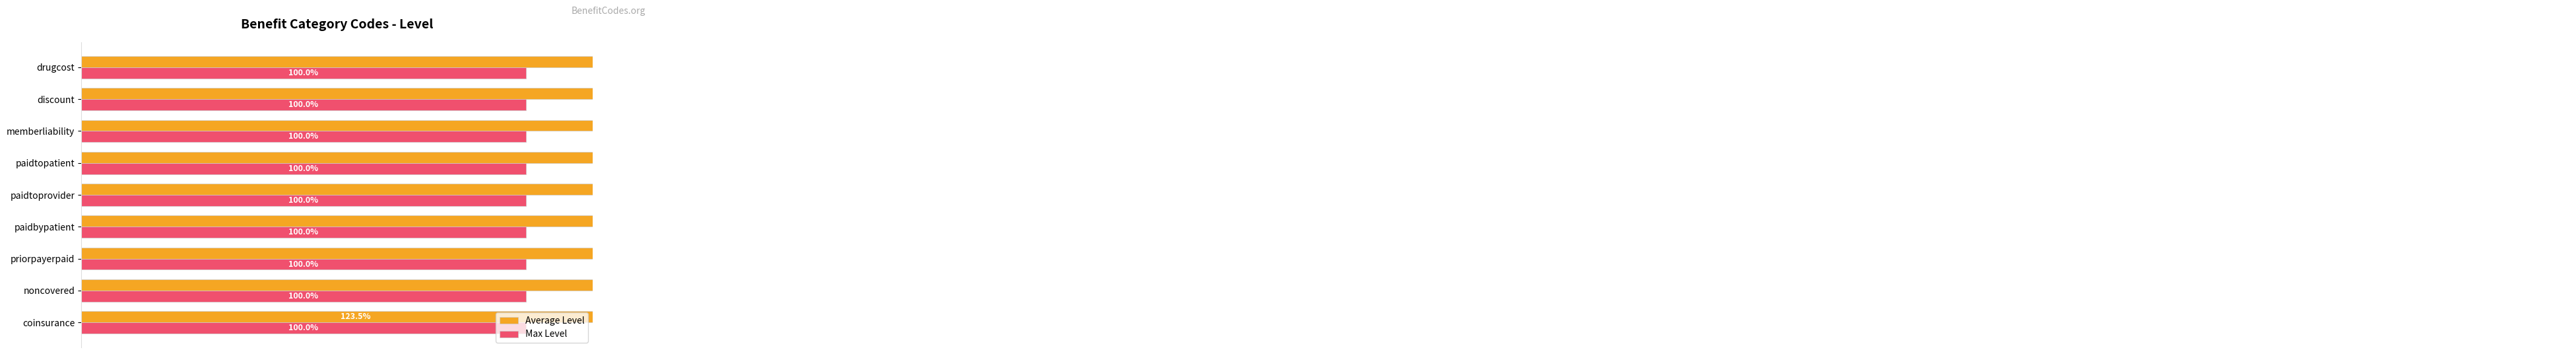

Between 0.2 and 1.2, which series saw the biggest shift?

Average Level